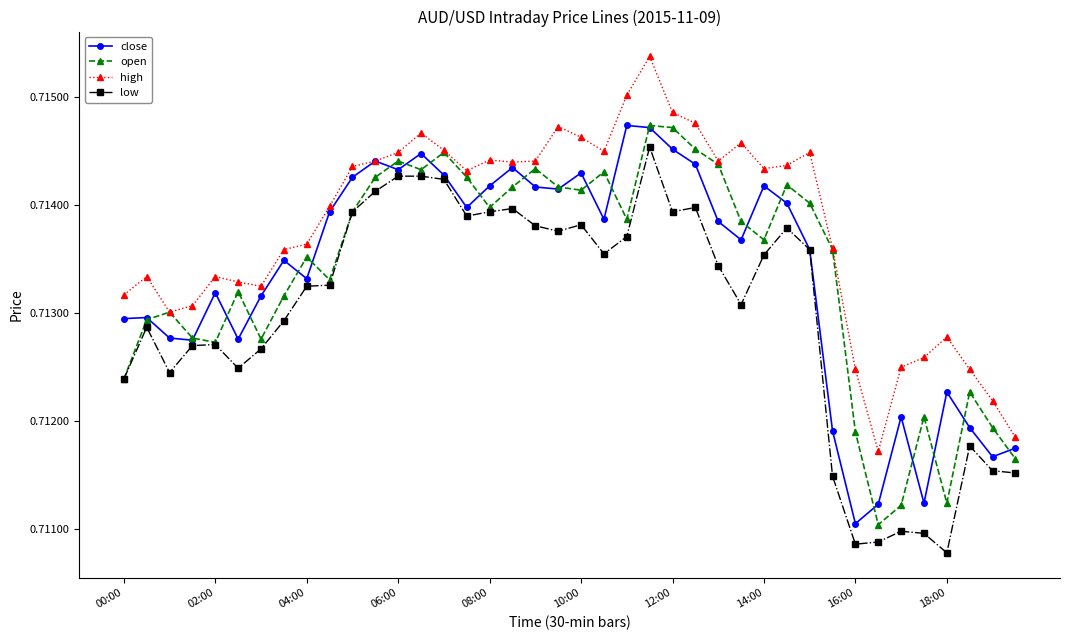

How many high values are between 0 and 1?

40